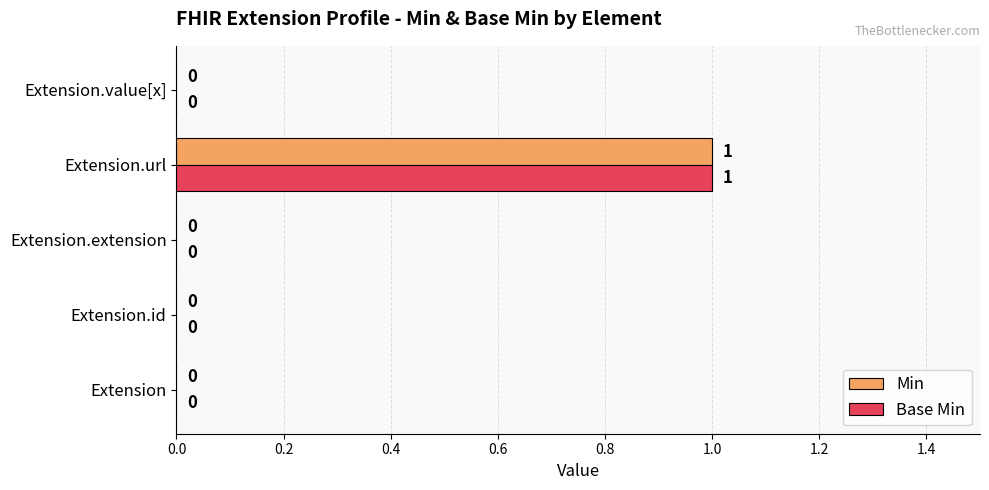

At which category is the sum across all series the highest?

Extension.url